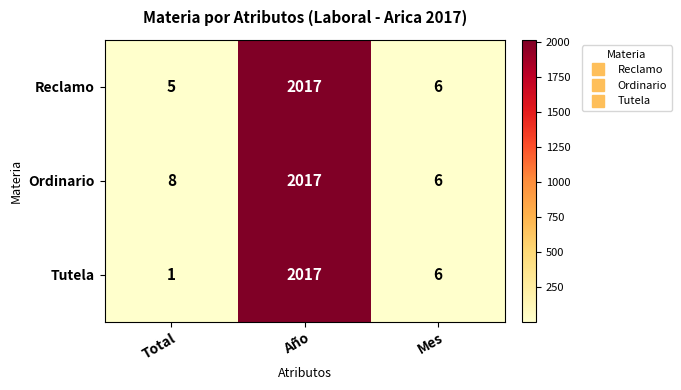

The Ordinario series shows 8 at Total. True or false?

True